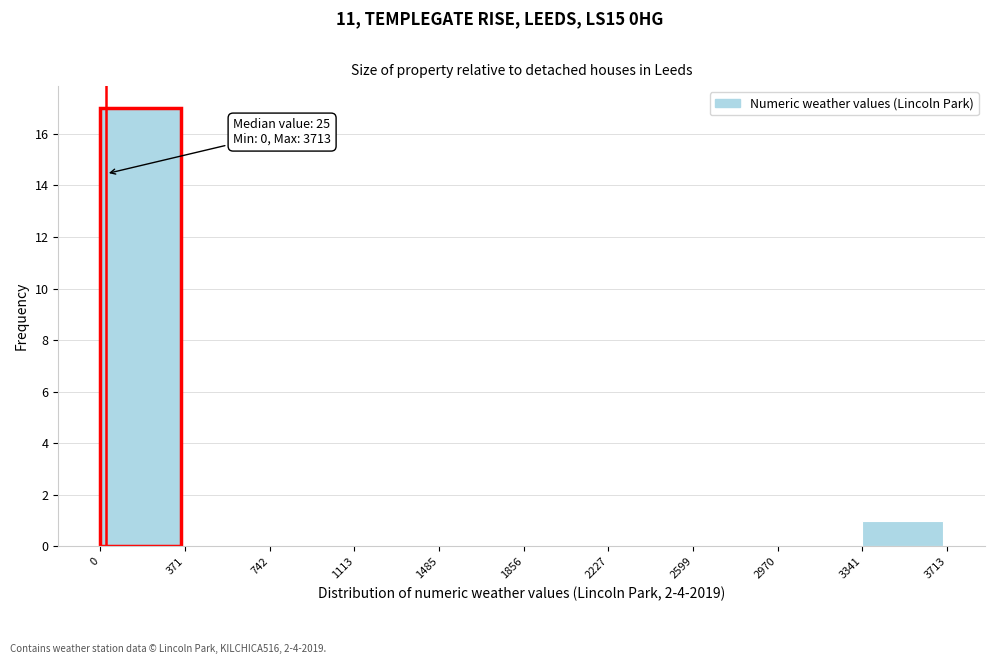

Over which range of the x-axis is the bar tallest?

0 to 371